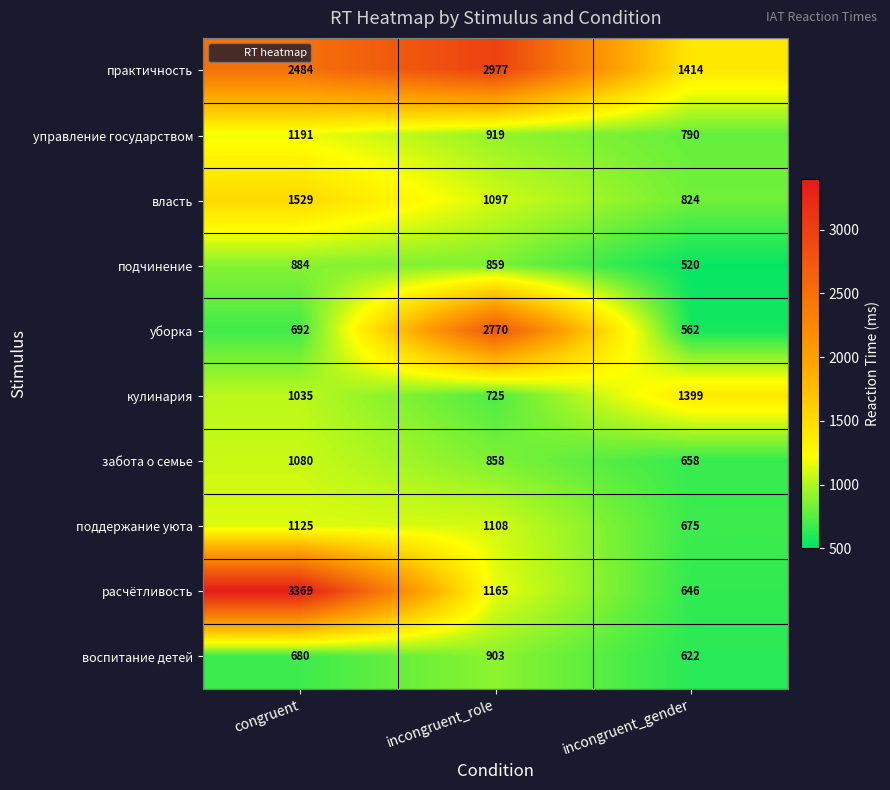

Which series has the widest spread of values?

расчётливость